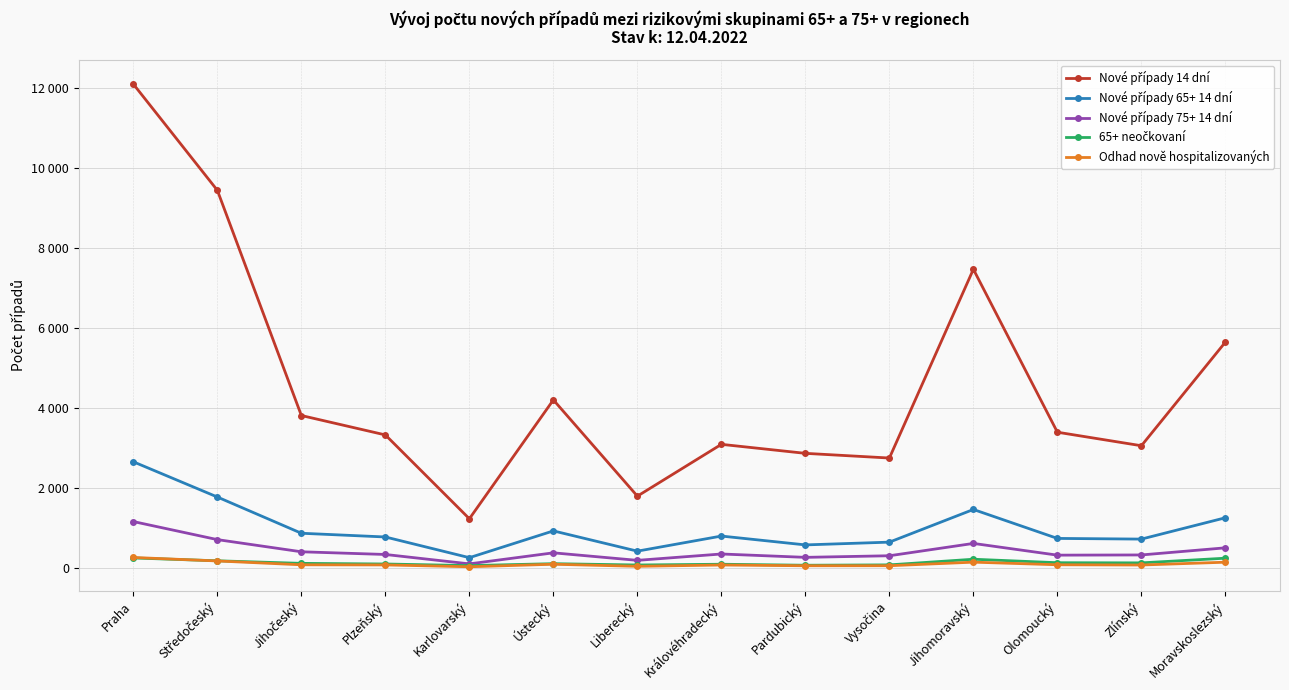

Is this an area chart (filled region under the line)?

No